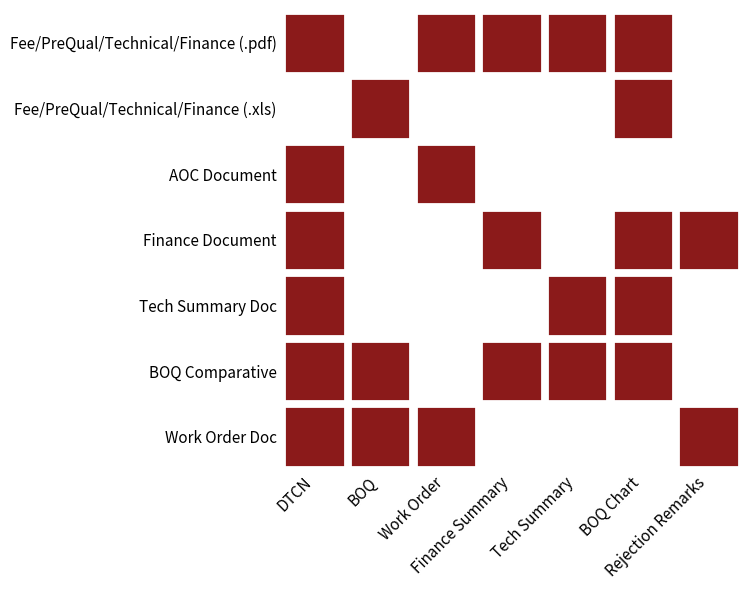

Is it true that the value at 2 is 1?

False